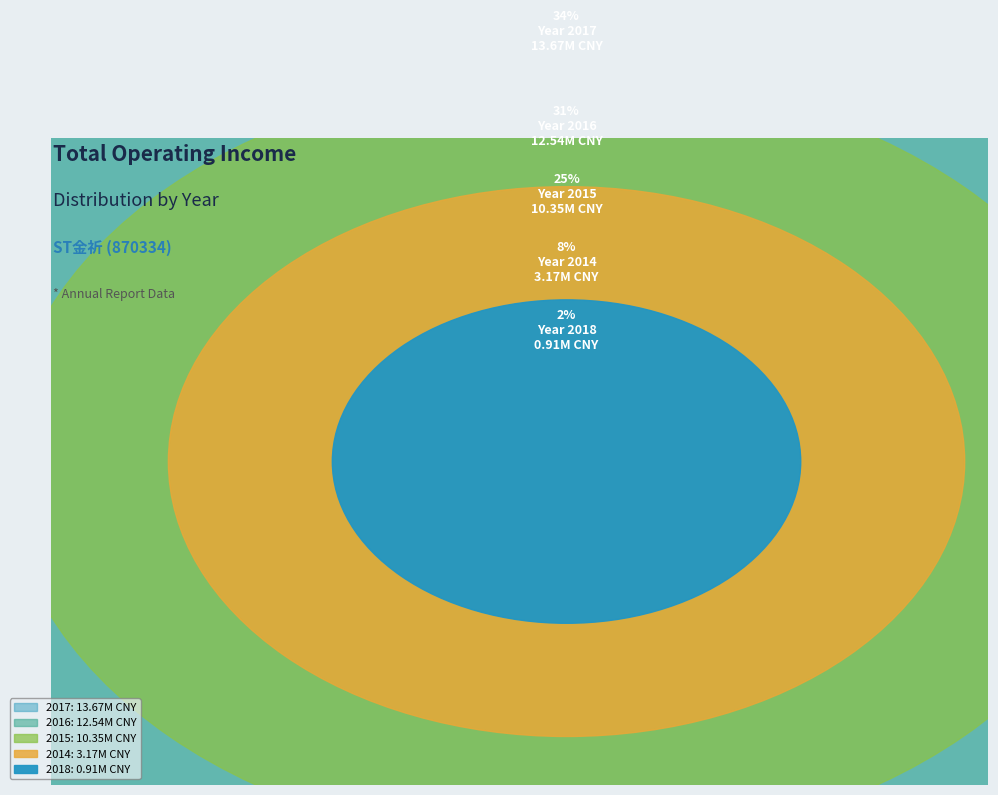

Is it true that 2018 is 1% of the pie?

False